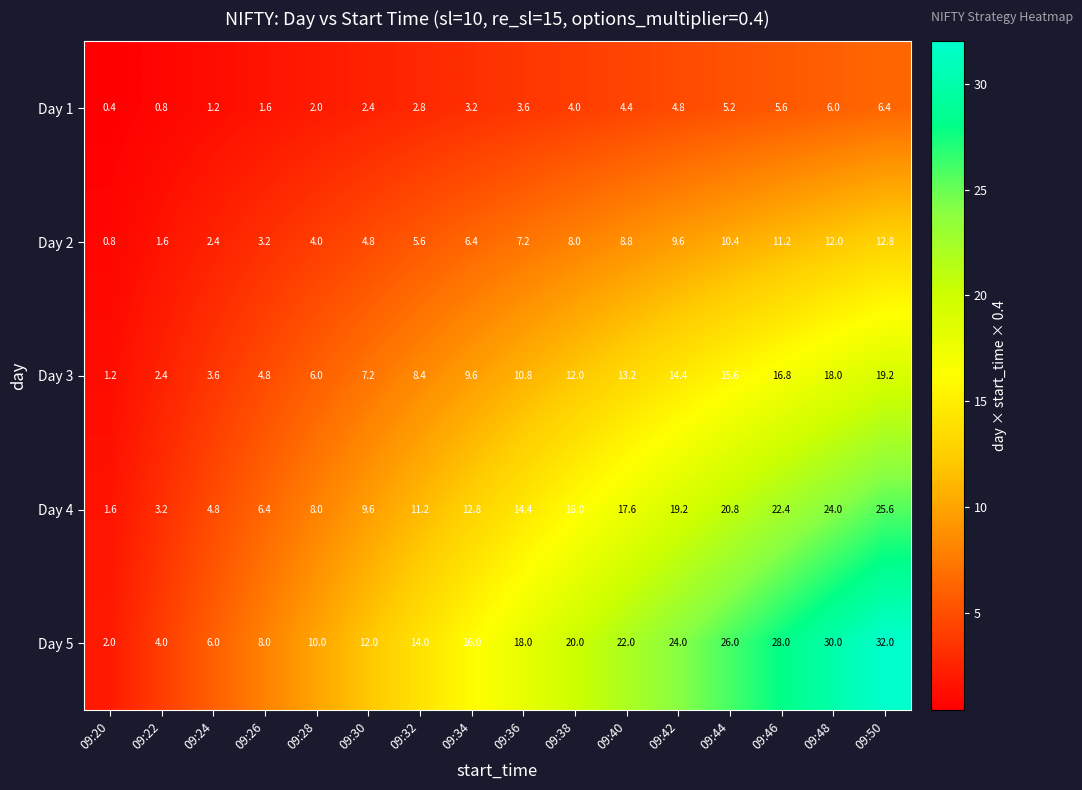

Which series has the largest total across all categories?

Day 5